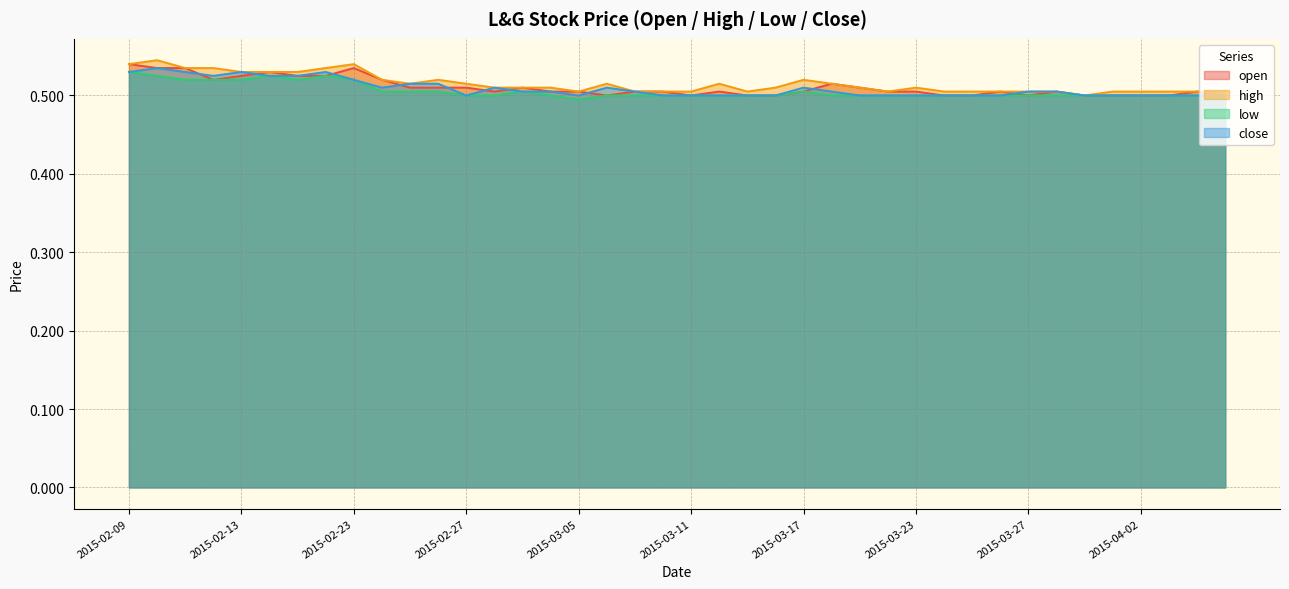

Where is the first local minimum for high?

2015-02-25